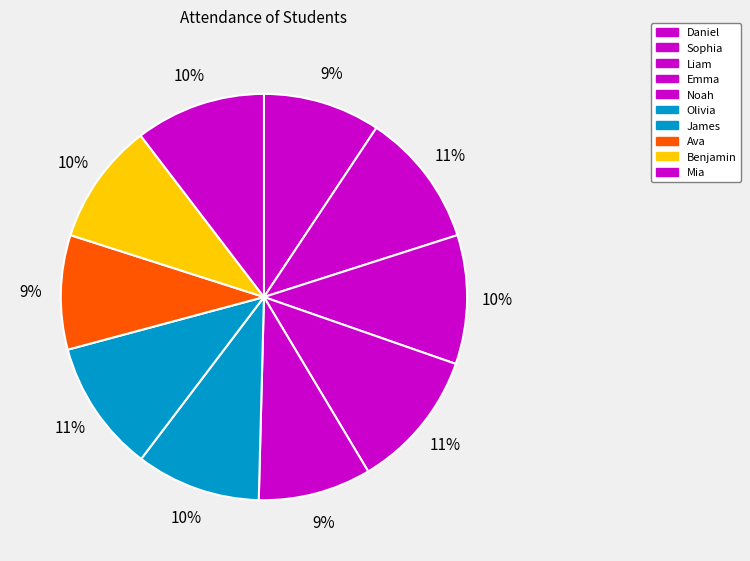

Count the number of slices in the pie.

10